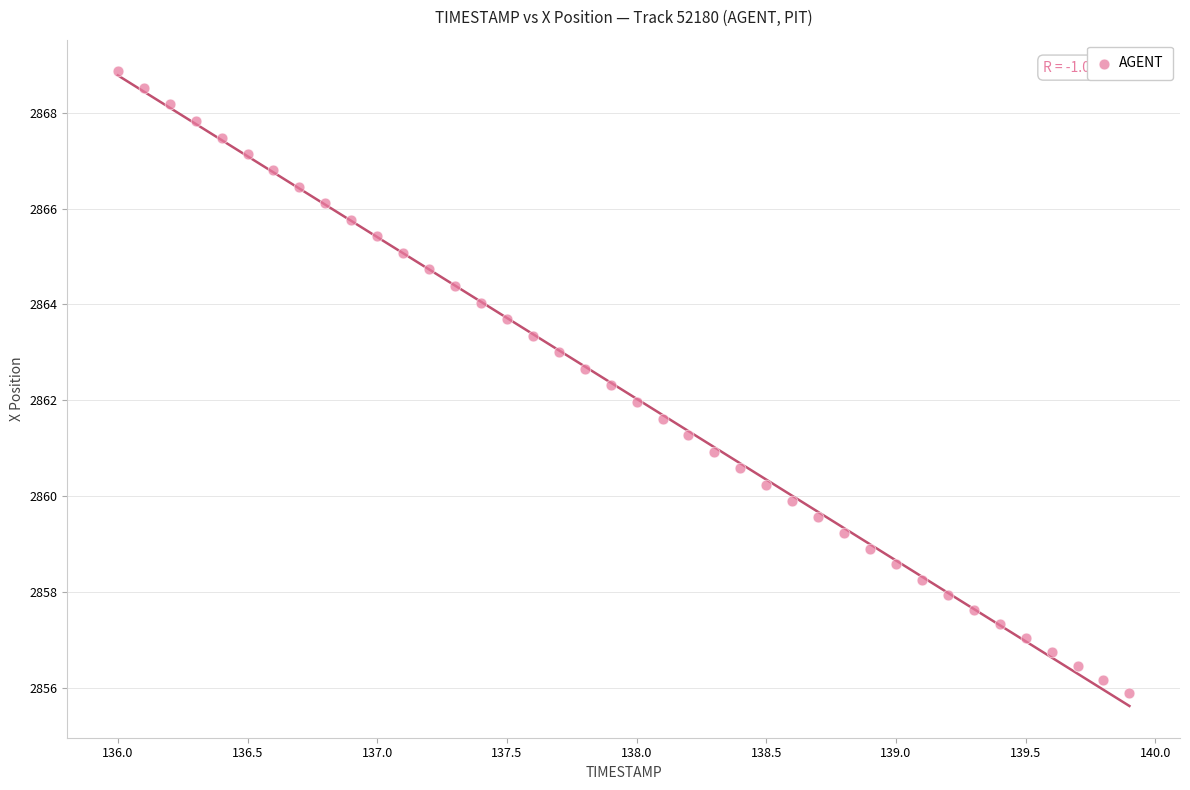

What is the range of X values (max minus min)?

3.9